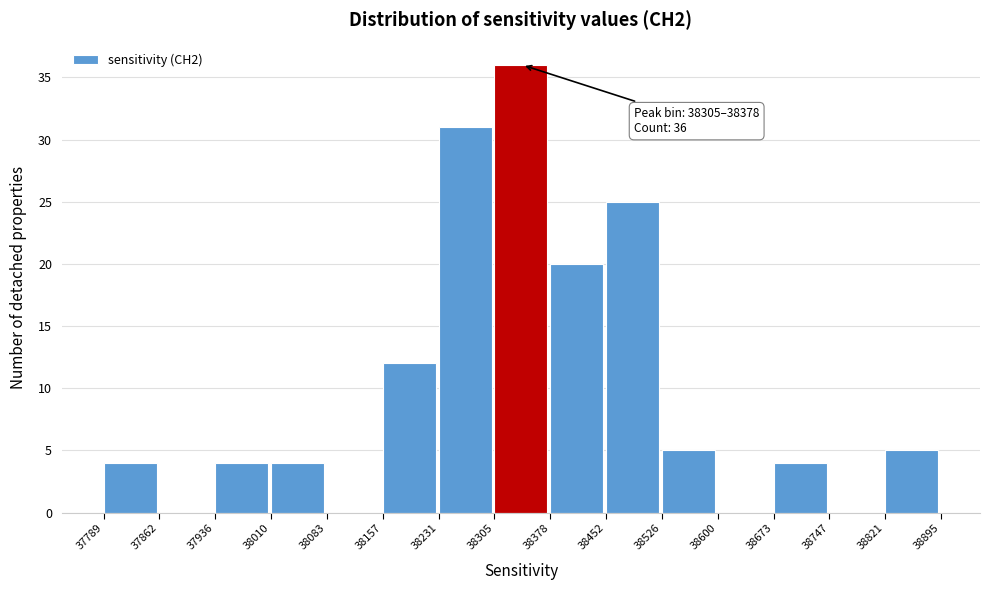

Which range on the x-axis has the tallest bar?

38305 to 38378